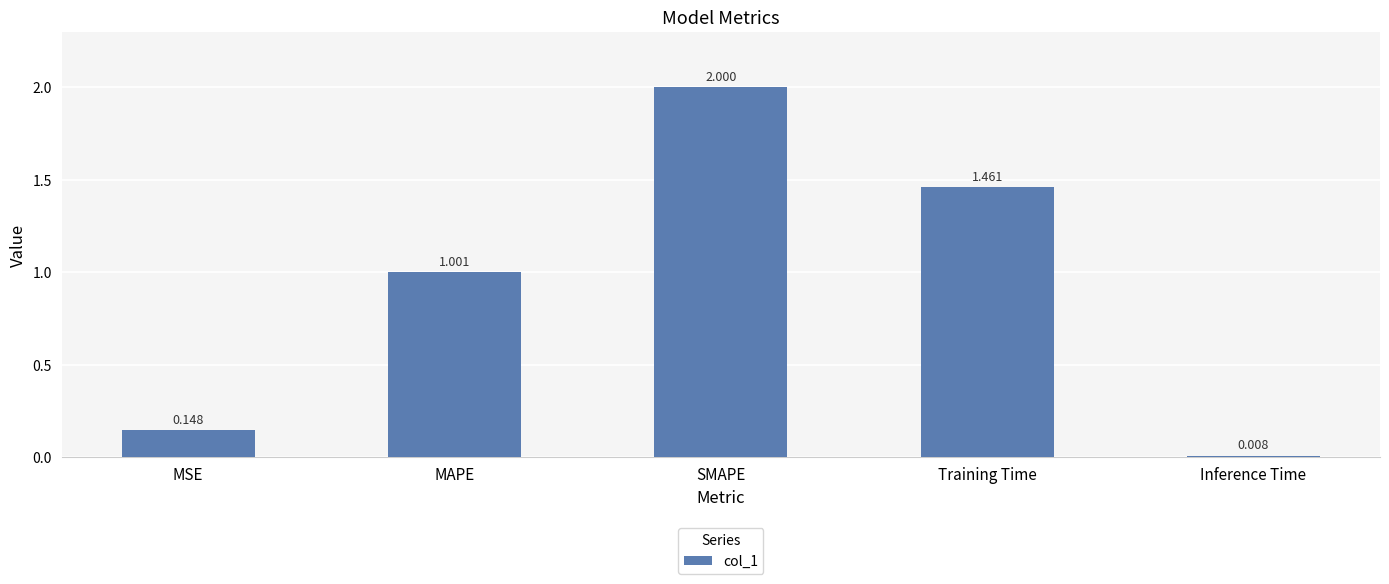

What is the maximum value shown in the chart?

2.0